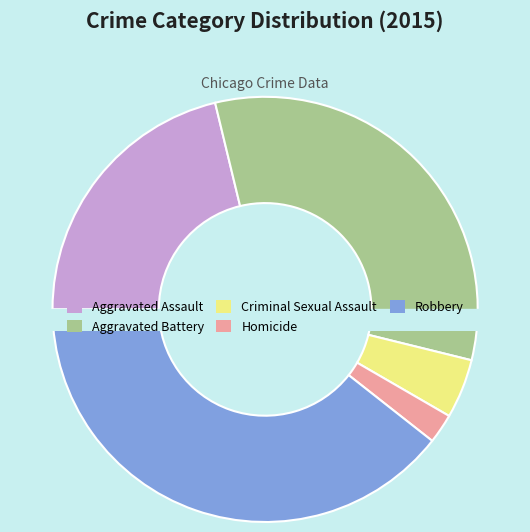

Which has a higher value, Homicide or Aggravated Assault?

Aggravated Assault